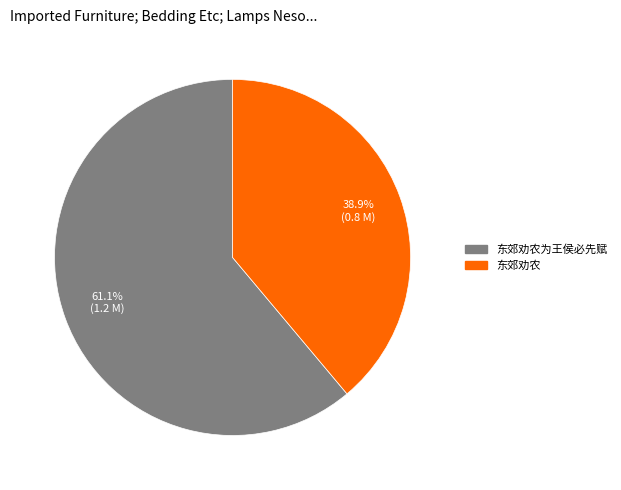

Is there a majority slice in this chart?

Yes